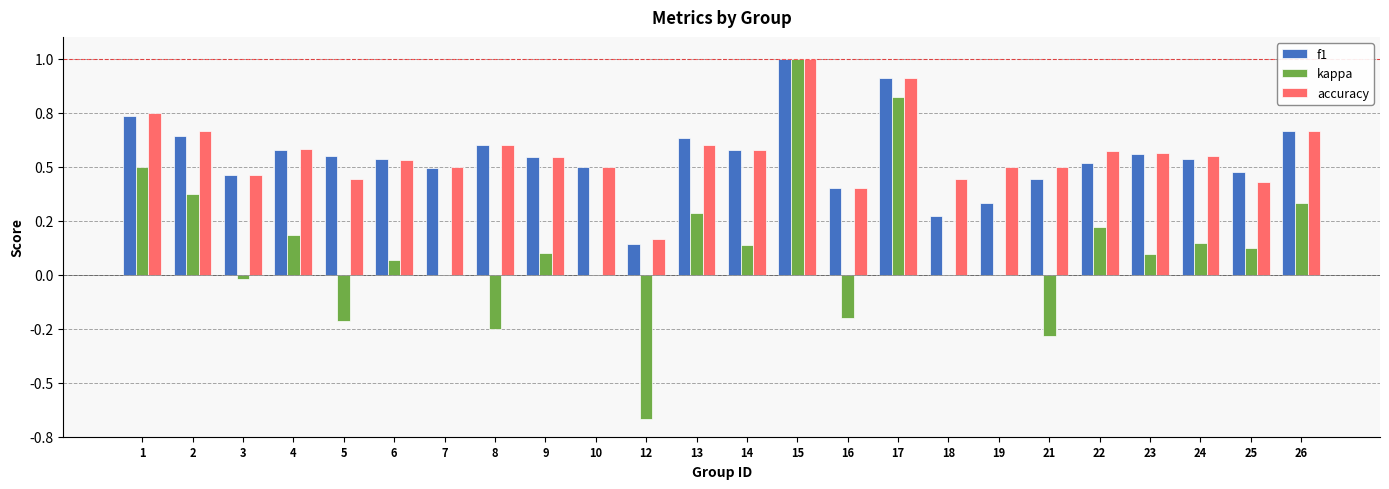

What is the lowest value of the kappa series?

-0.7